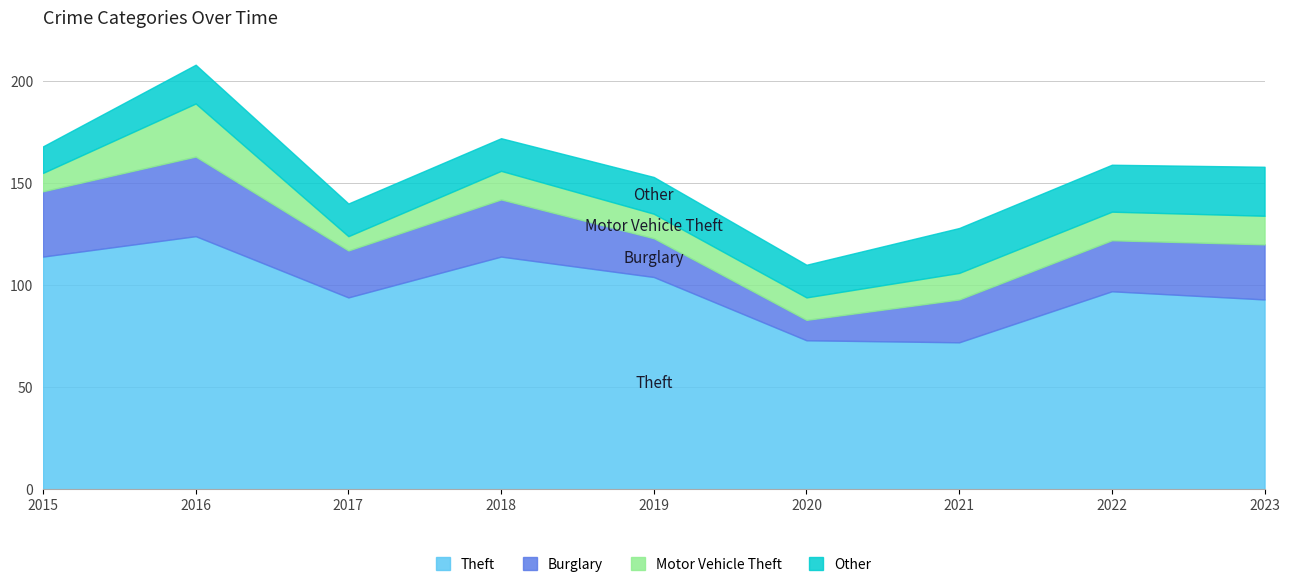

Reading right to left, extract all data points from this chart.

Theft: 2023=93	2022=97	2021=72	2020=73	2019=104	2018=114	2017=94	2016=124	2015=114
Burglary: 2023=27	2022=25	2021=21	2020=10	2019=19	2018=28	2017=23	2016=39	2015=32
Motor Vehicle Theft: 2023=14	2022=14	2021=13	2020=11	2019=12	2018=14	2017=7	2016=26	2015=9
Other: 2023=24	2022=23	2021=22	2020=16	2019=18	2018=16	2017=16	2016=19	2015=13